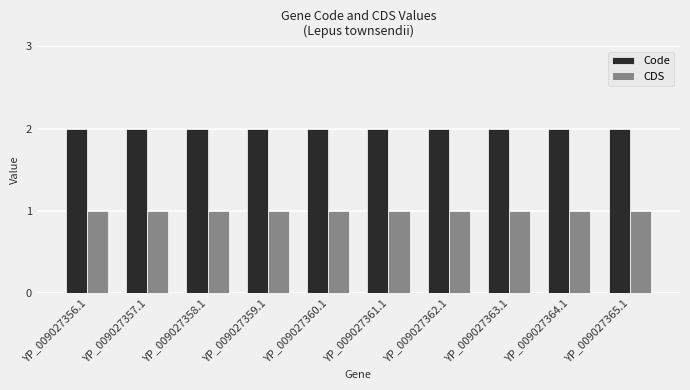

Reading left to right, list all the values displayed in this chart.

Code: YP_009027356.1=2	YP_009027357.1=2	YP_009027358.1=2	YP_009027359.1=2	YP_009027360.1=2	YP_009027361.1=2	YP_009027362.1=2	YP_009027363.1=2	YP_009027364.1=2	YP_009027365.1=2
CDS: YP_009027356.1=1	YP_009027357.1=1	YP_009027358.1=1	YP_009027359.1=1	YP_009027360.1=1	YP_009027361.1=1	YP_009027362.1=1	YP_009027363.1=1	YP_009027364.1=1	YP_009027365.1=1